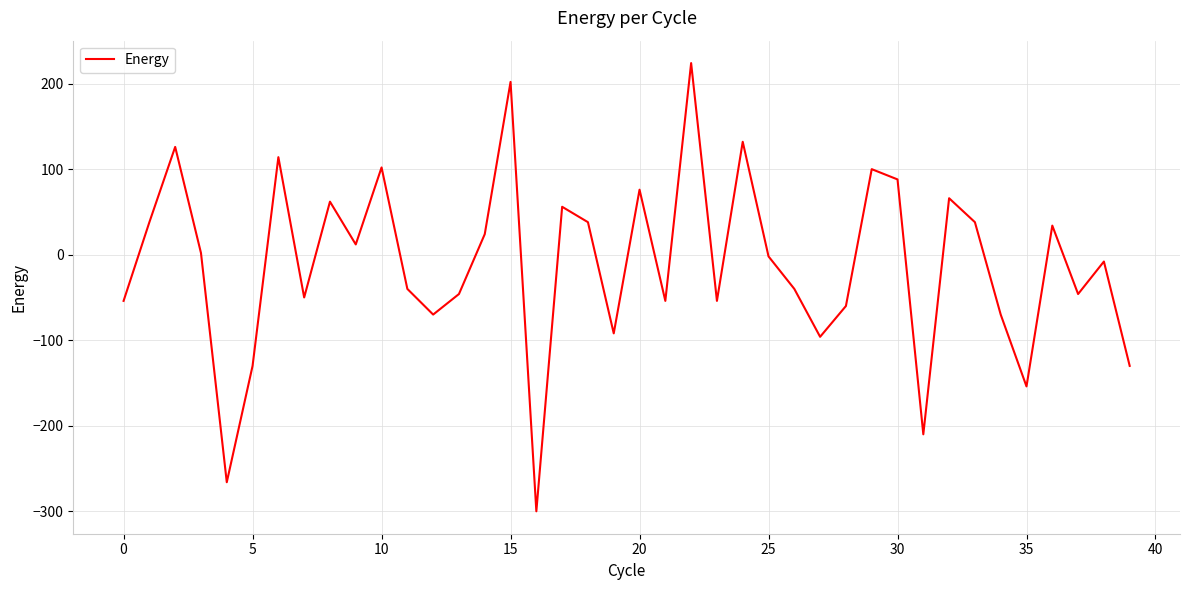

What is the difference between the maximum and minimum values?

524